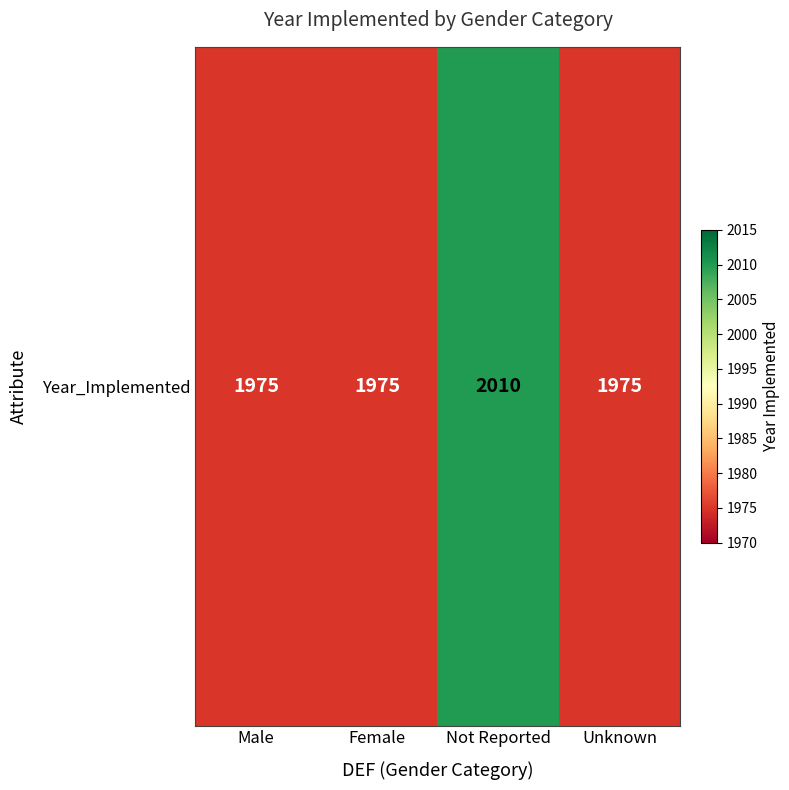

At which category does the chart reach its minimum across all series?

Male